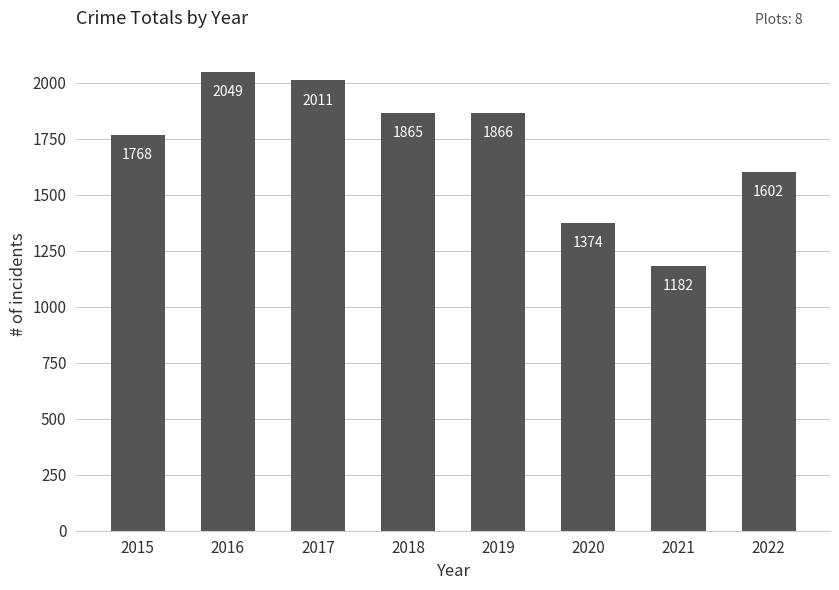

What is the value of the 2nd bar from the left?

2049